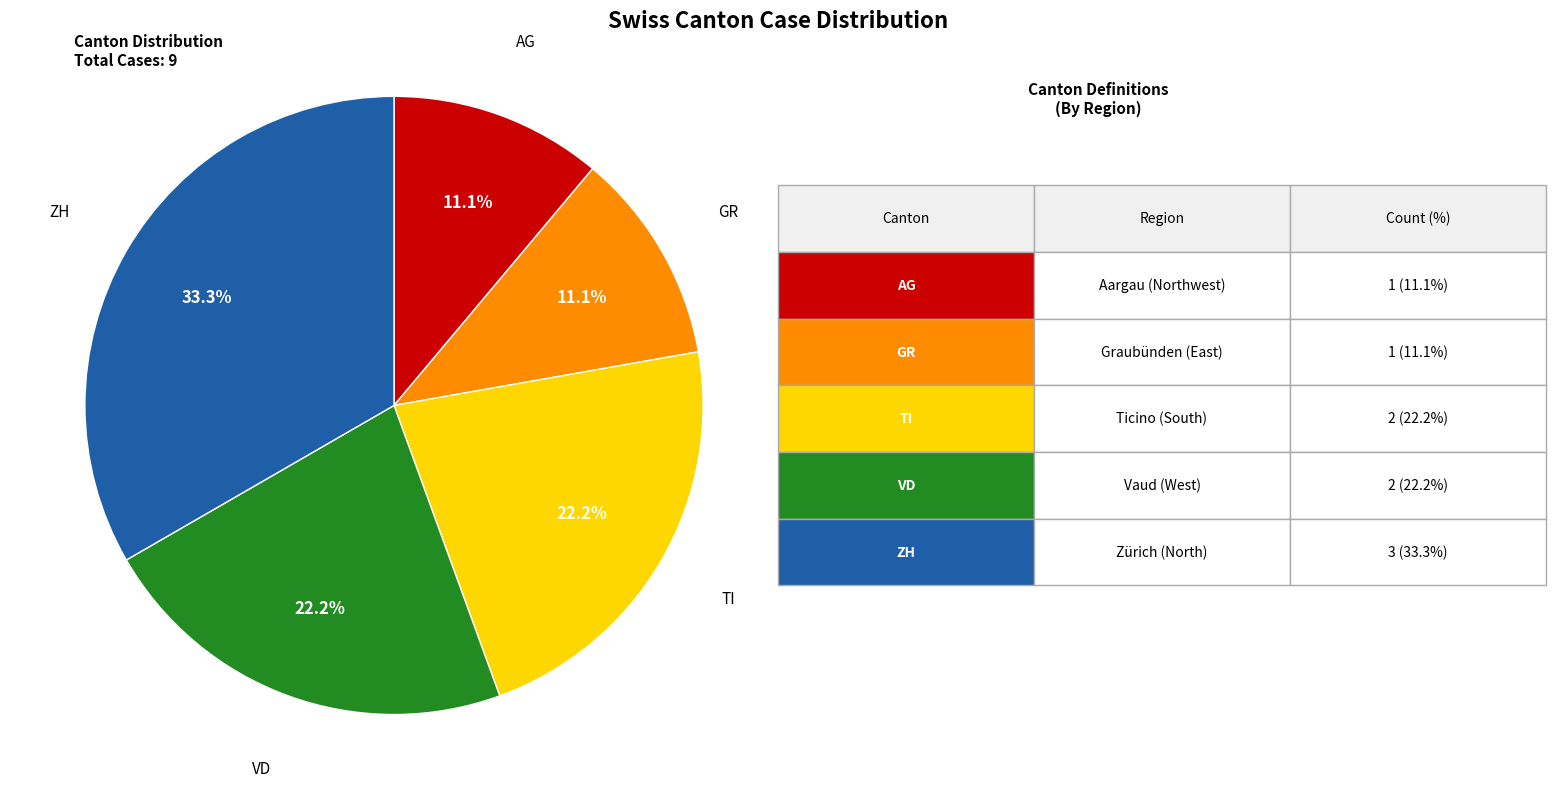

Is there a majority slice in this chart?

No